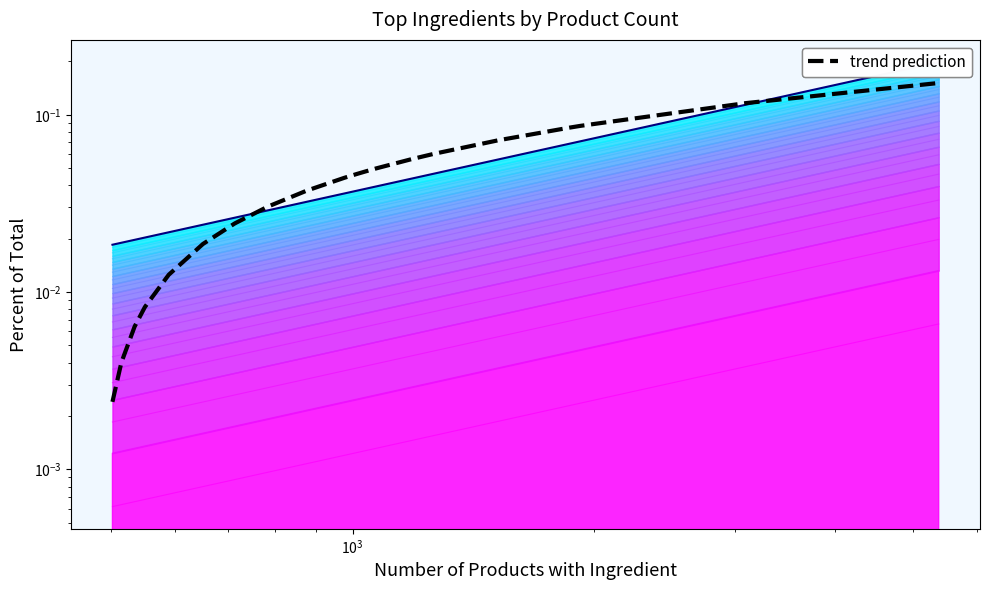

List the series in order of their overall mean, highest first.

percent (cumulative), trend prediction